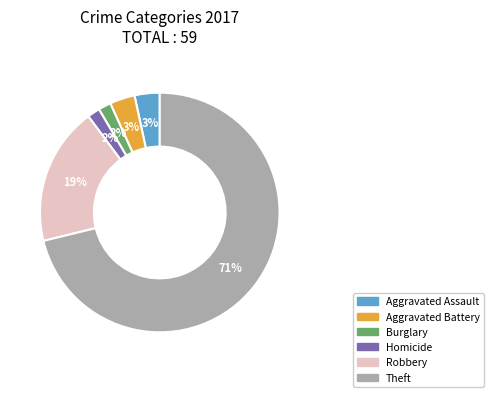

To the nearest percent, what is the average slice percentage?

17%